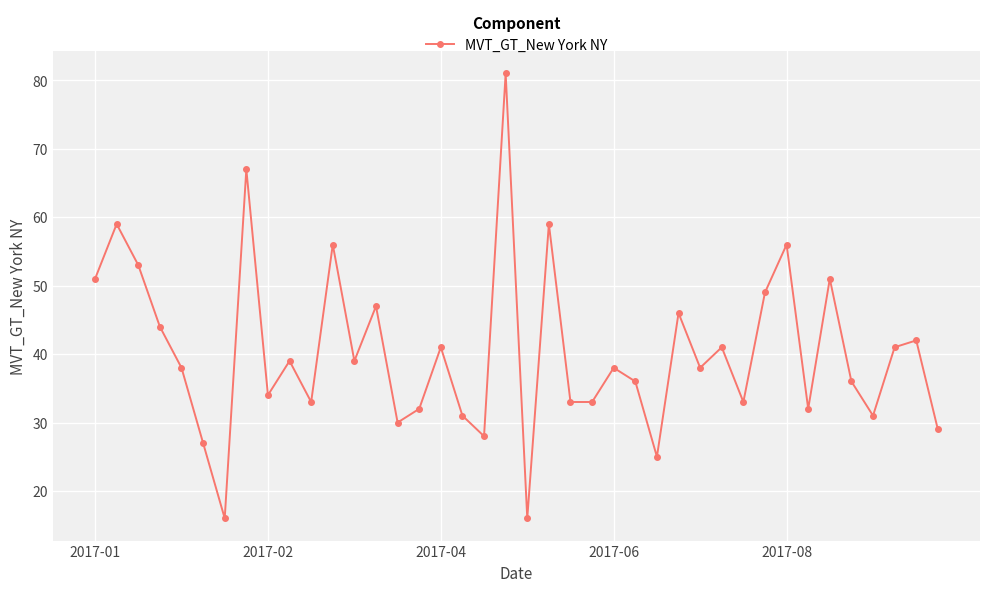

True or false: there are more than 0 points higher than both neighbors.

True